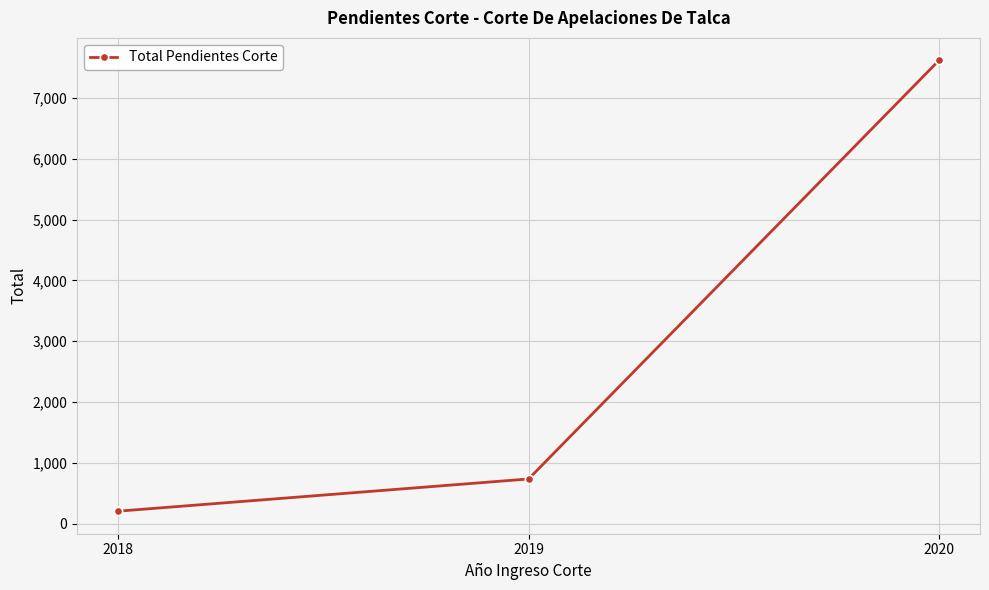

What is the greatest value displayed?

7618